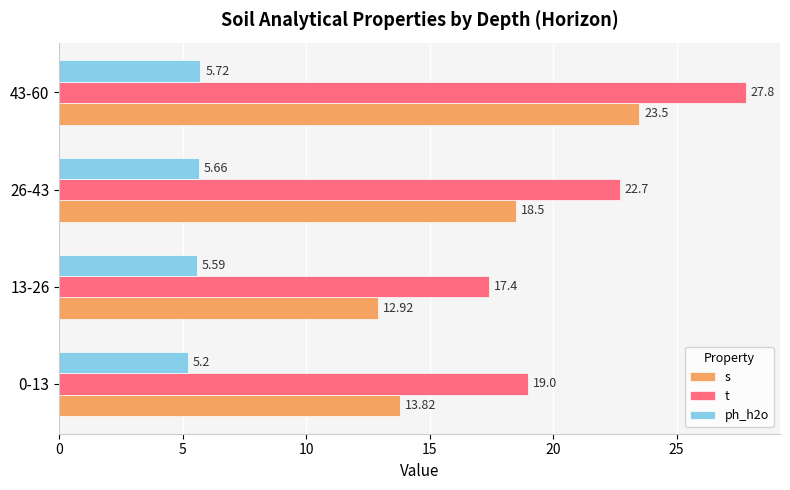

What is the difference between the highest and lowest values at 13-26?

11.8